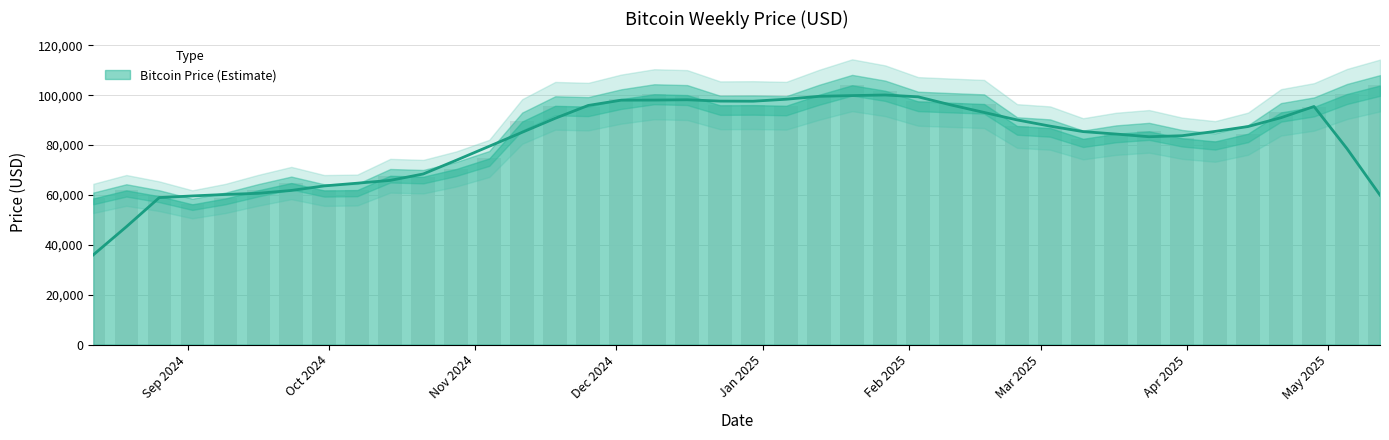

What is the label of the 40th bar from the left?

2025/5/12